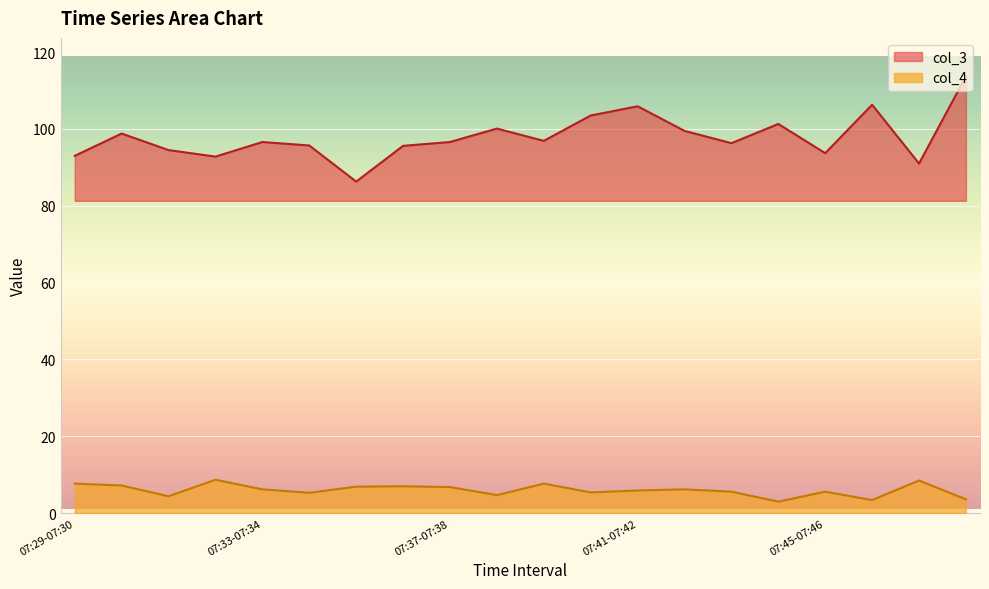

Where is the first local minimum for col_3?

07:32-07:33